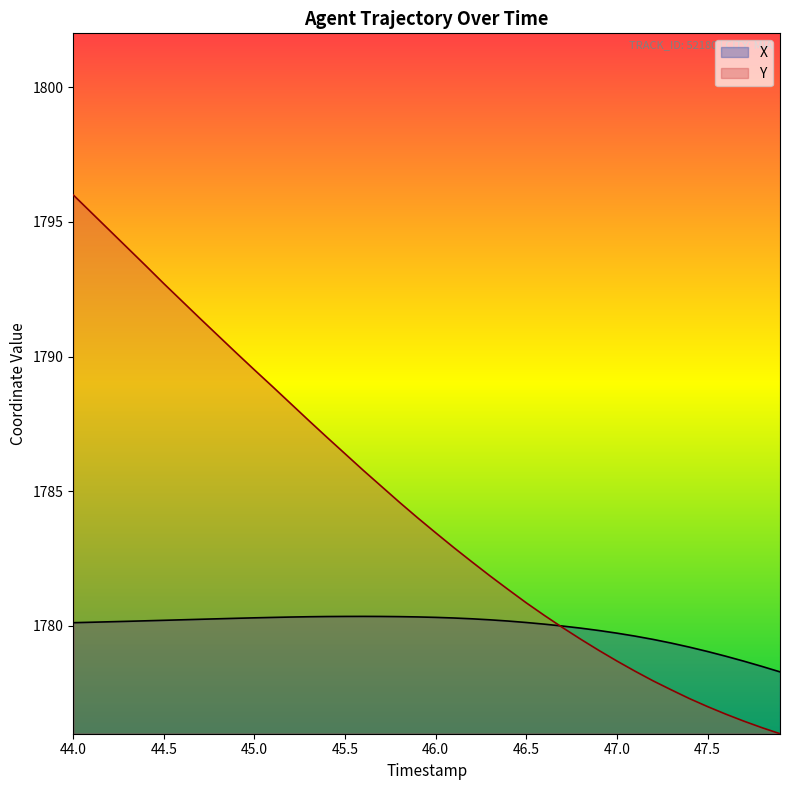

What is the difference between the highest and lowest values at 44.5?

12.5